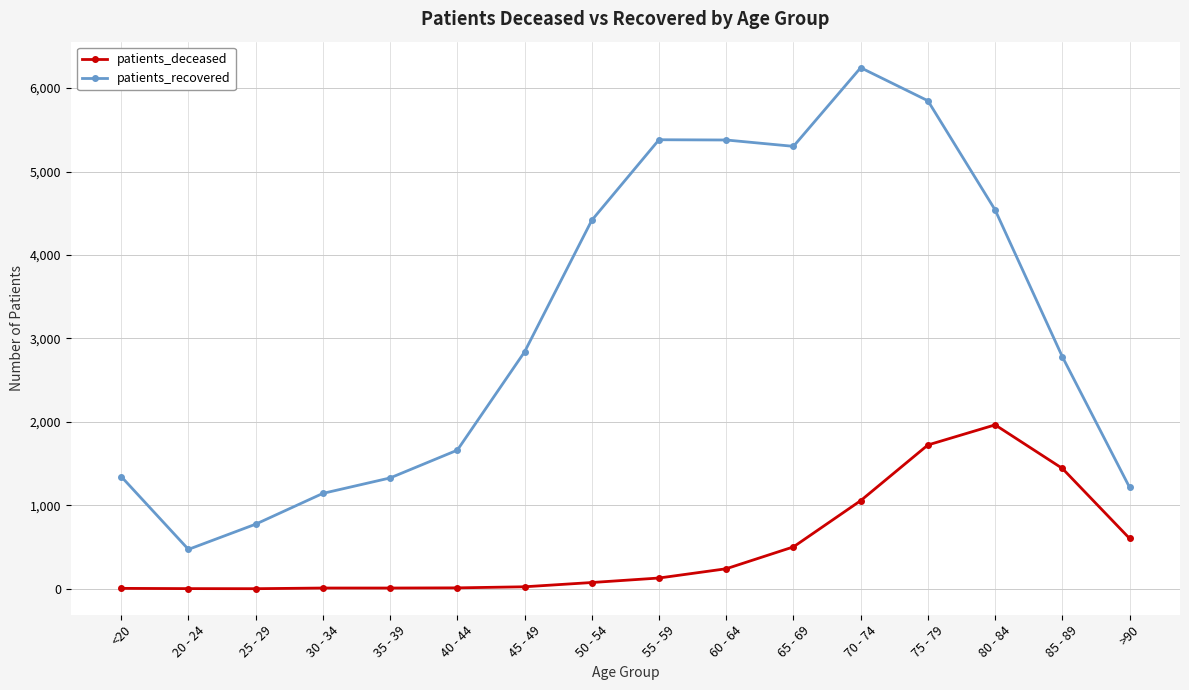

What is the average value of the patients_deceased series?

488